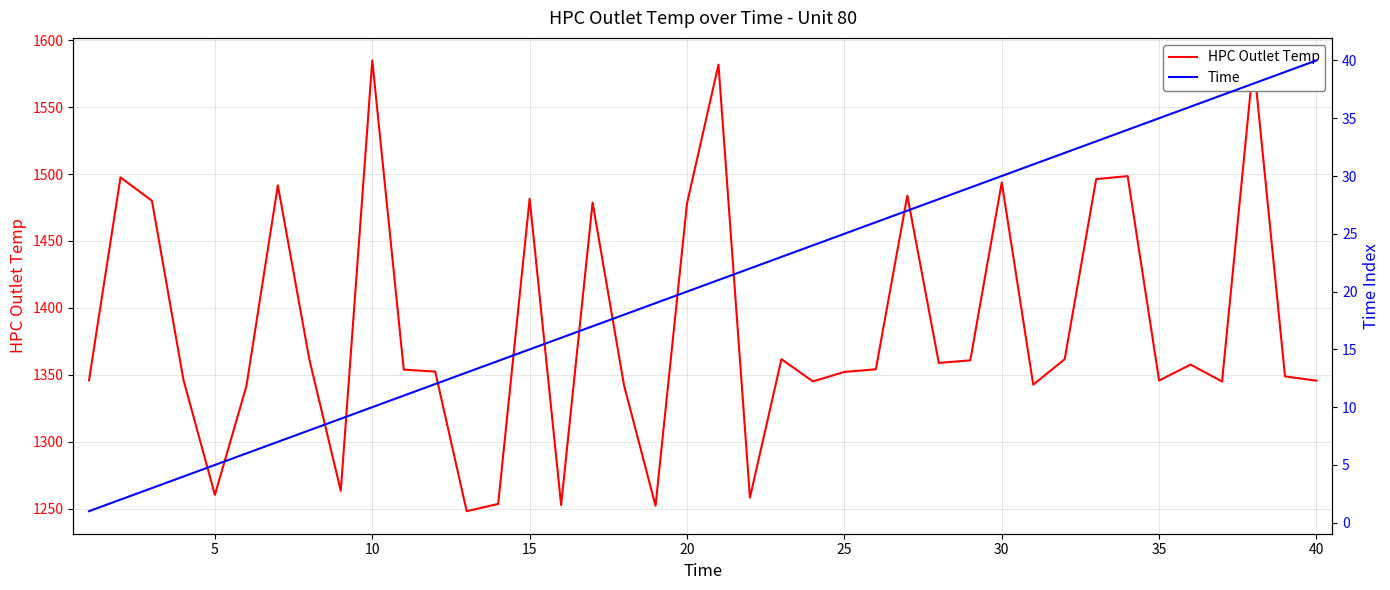

What is the difference between the second highest and second lowest values in the HPC Outlet Temp series?

332.3